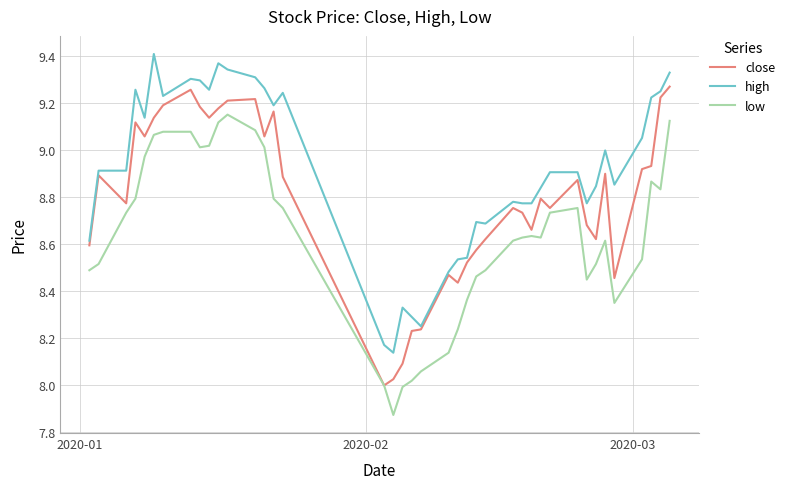

True or false: high and low intersect in this chart.

False